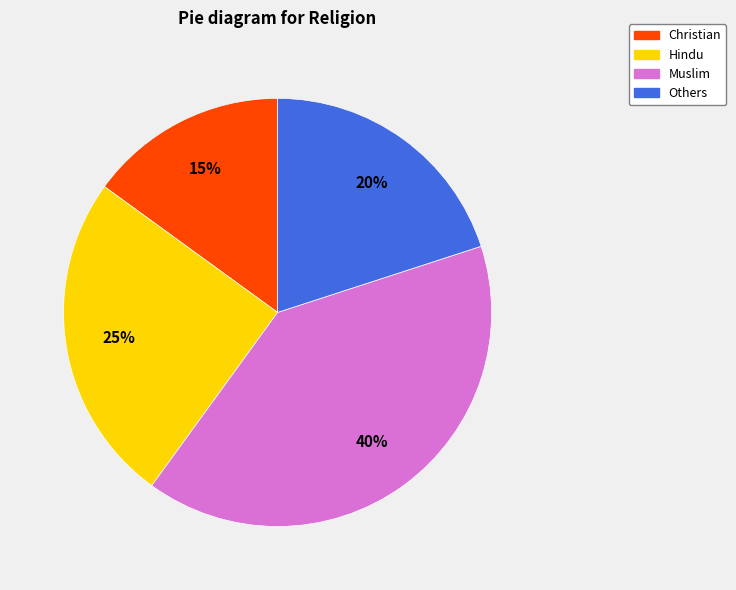

To the nearest percent, what is the difference between the largest and smallest slice percentages?

25%